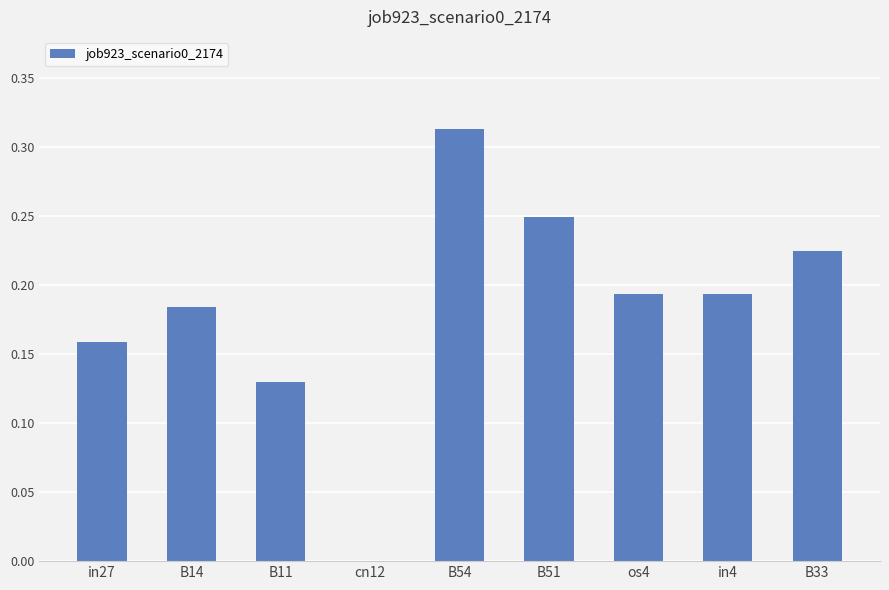

What is the sum of the values at B14 and B33?

0.4